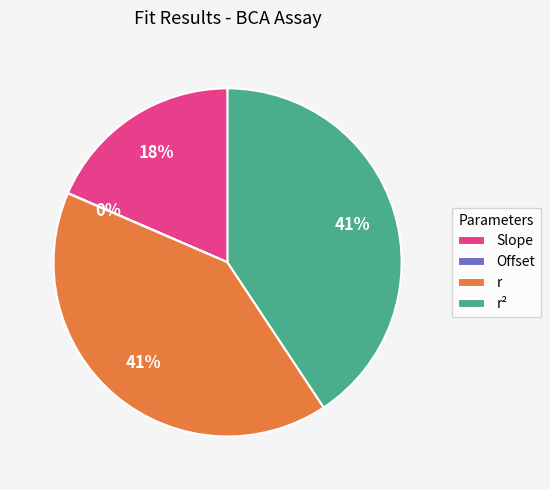

Is it true that r is 26% of the pie?

False